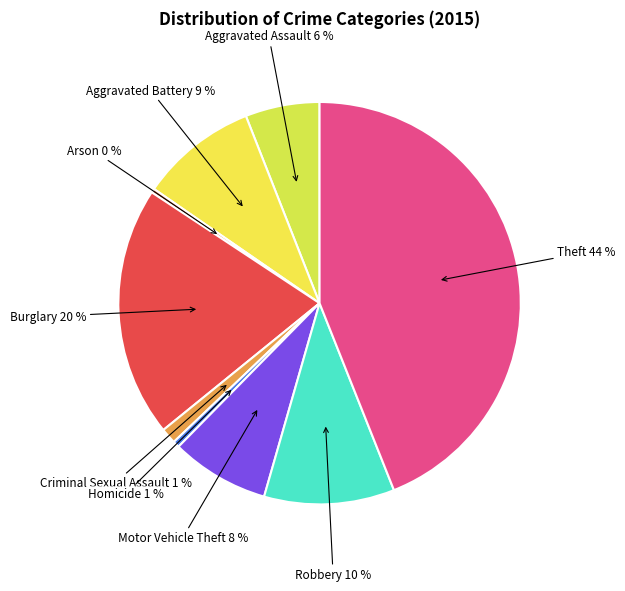

How many slices are in this pie chart?

9